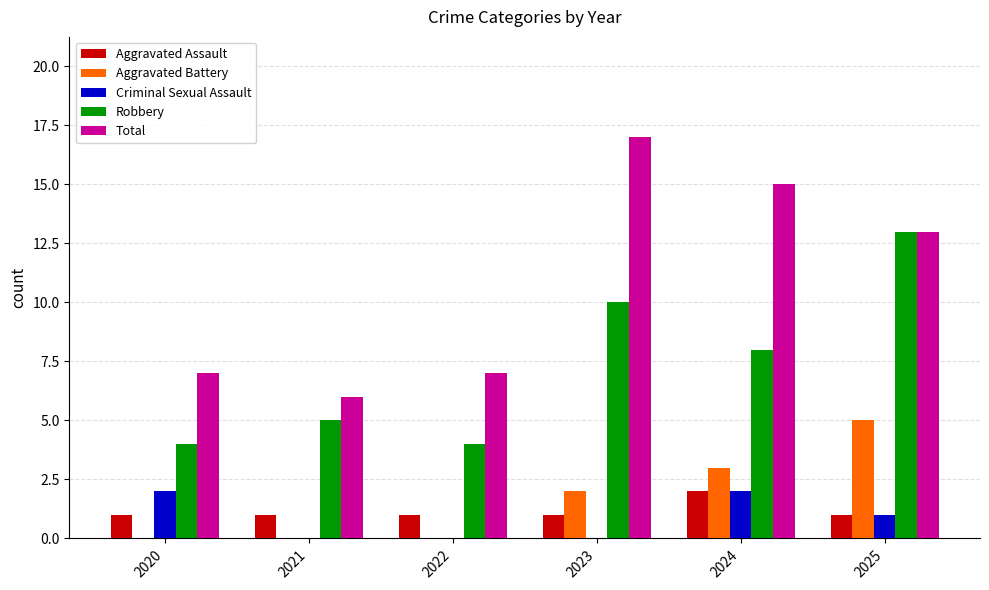

Reading left to right, list all the values displayed in this chart.

Aggravated Assault: 1	1	1	1	2	1
Aggravated Battery: 0	0	0	2	3	5
Criminal Sexual Assault: 2	0	0	0	2	1
Robbery: 4	5	4	10	8	13
Total: 7	6	7	17	15	13